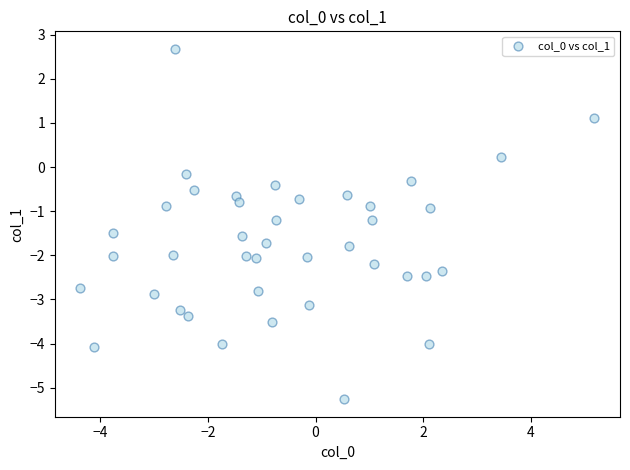

What is the range of Y values (max minus min)?

7.9